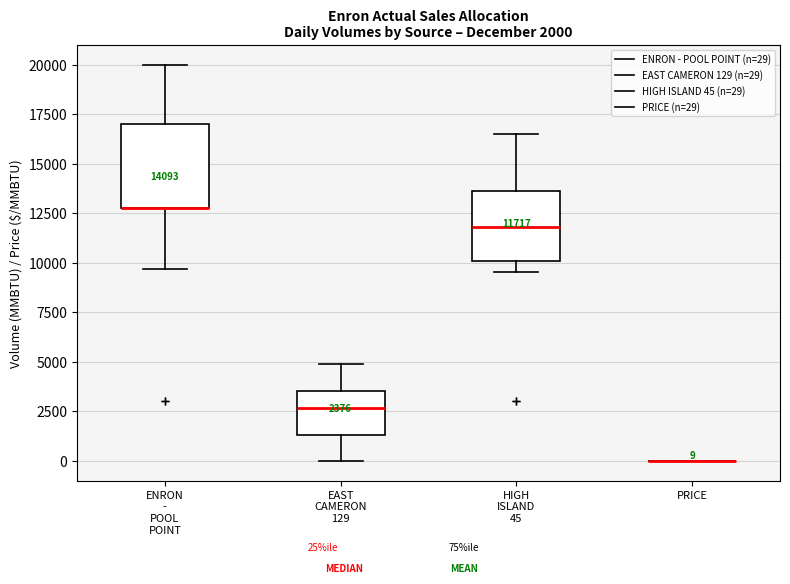

Which box is the tallest, from its lower edge to its upper edge?

ENRON - POOL POINT